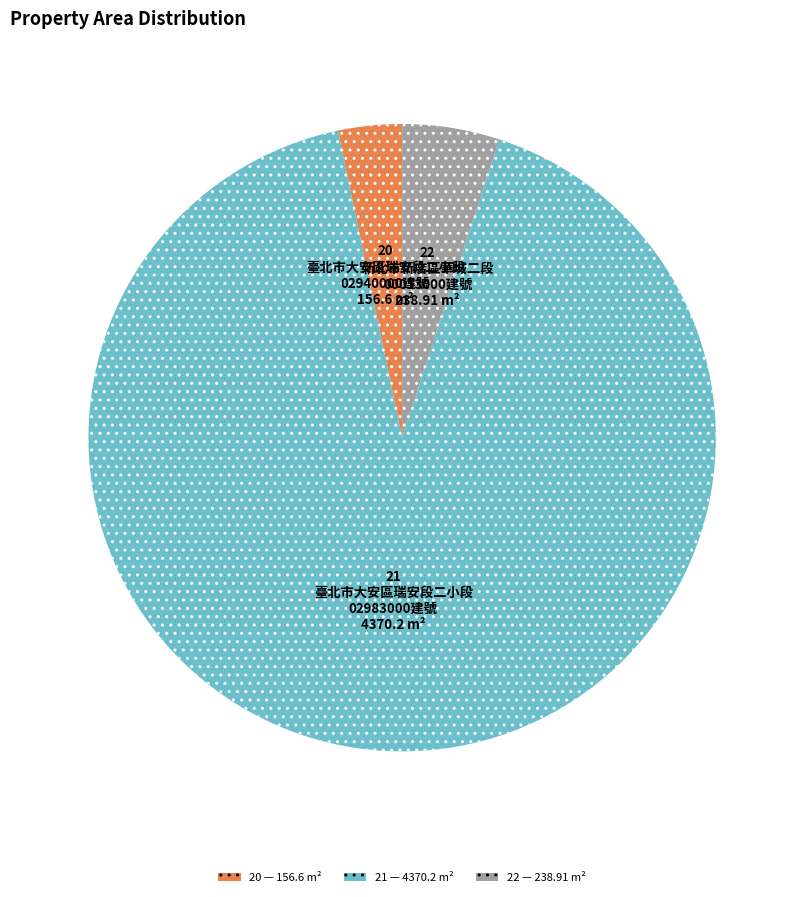

Do 21 and 20 together represent more than half of the pie?

Yes